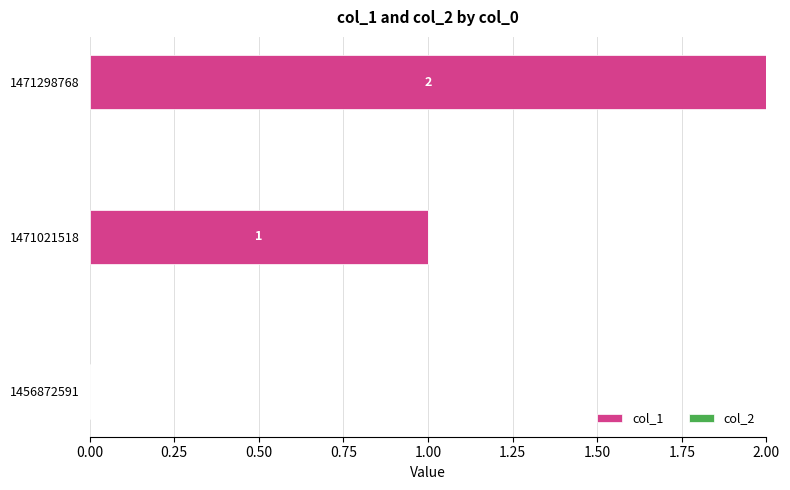

At which label is the value closest to 1?

1471021518